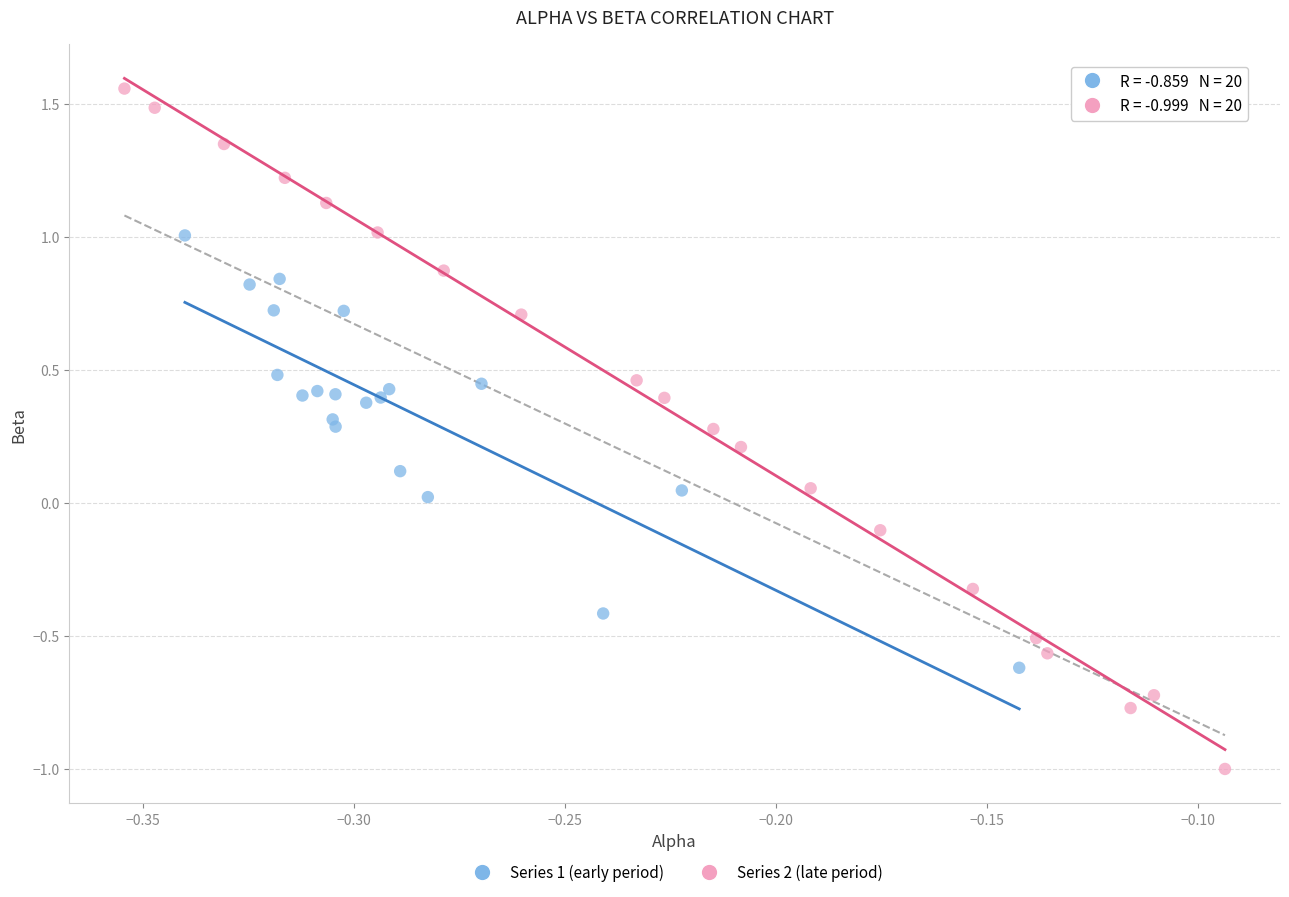

Which series has the widest spread of Y values?

Series 2 (late period)